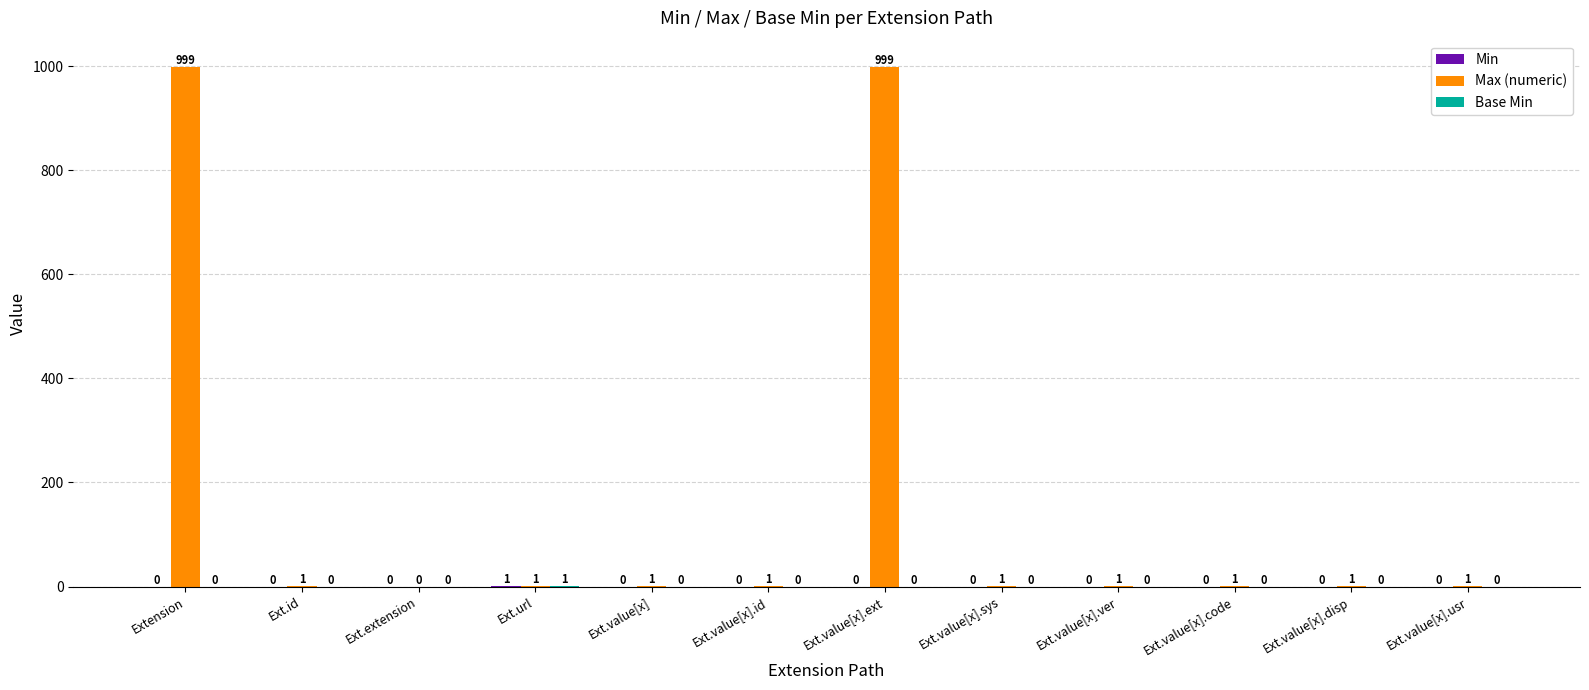

Which series has the largest total across all categories?

Max (numeric)